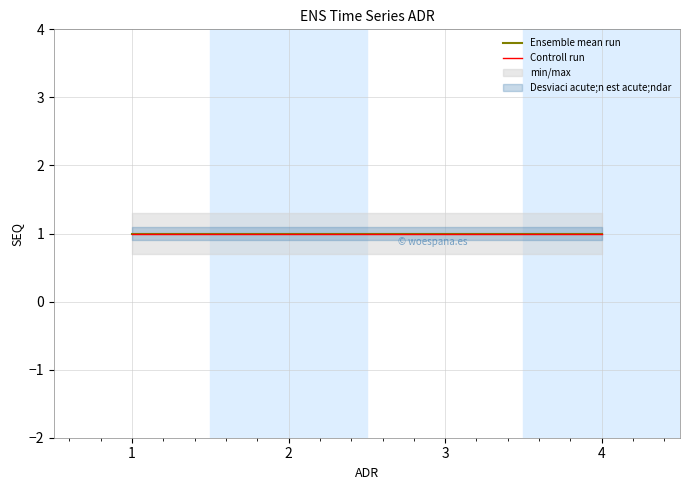

Reading left to right, list all the values displayed in this chart.

Ensemble mean run: 1.0	1.0	1.0	1.0
Controll run: 1.0	1.0	1.0	1.0